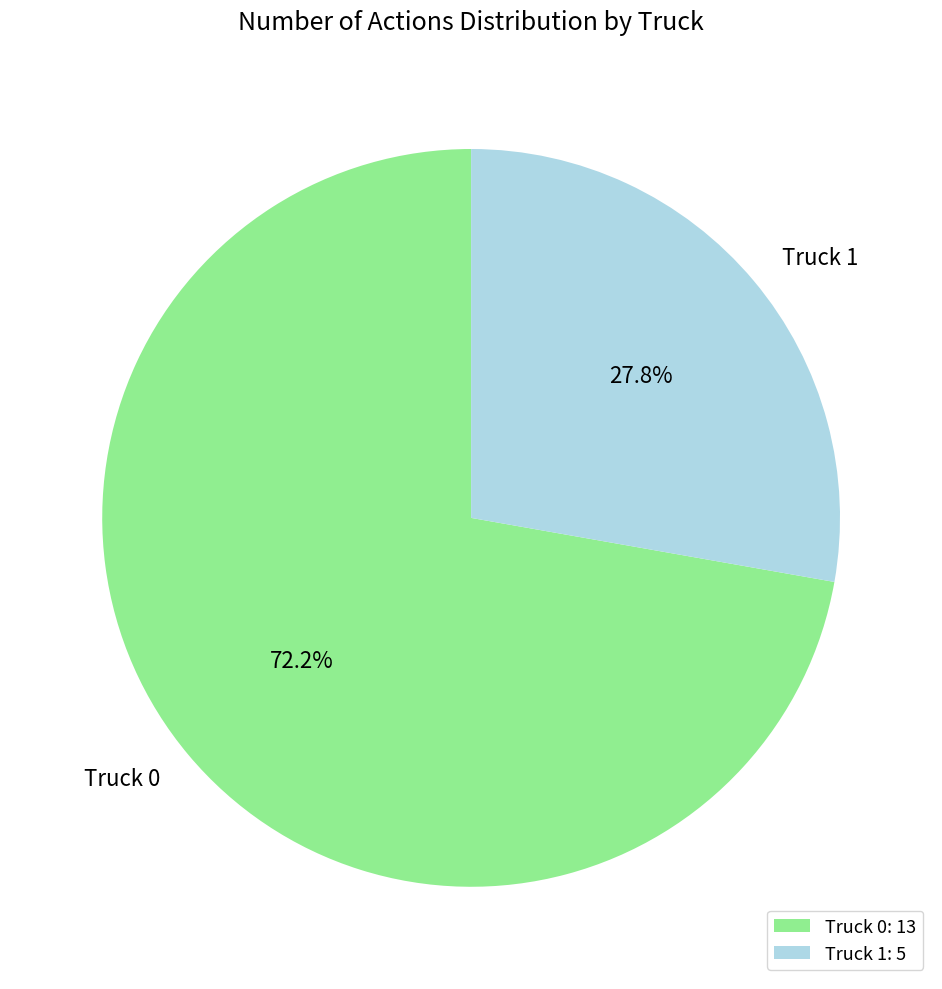

What is the total percentage of Truck 0 and Truck 1?

100.0%